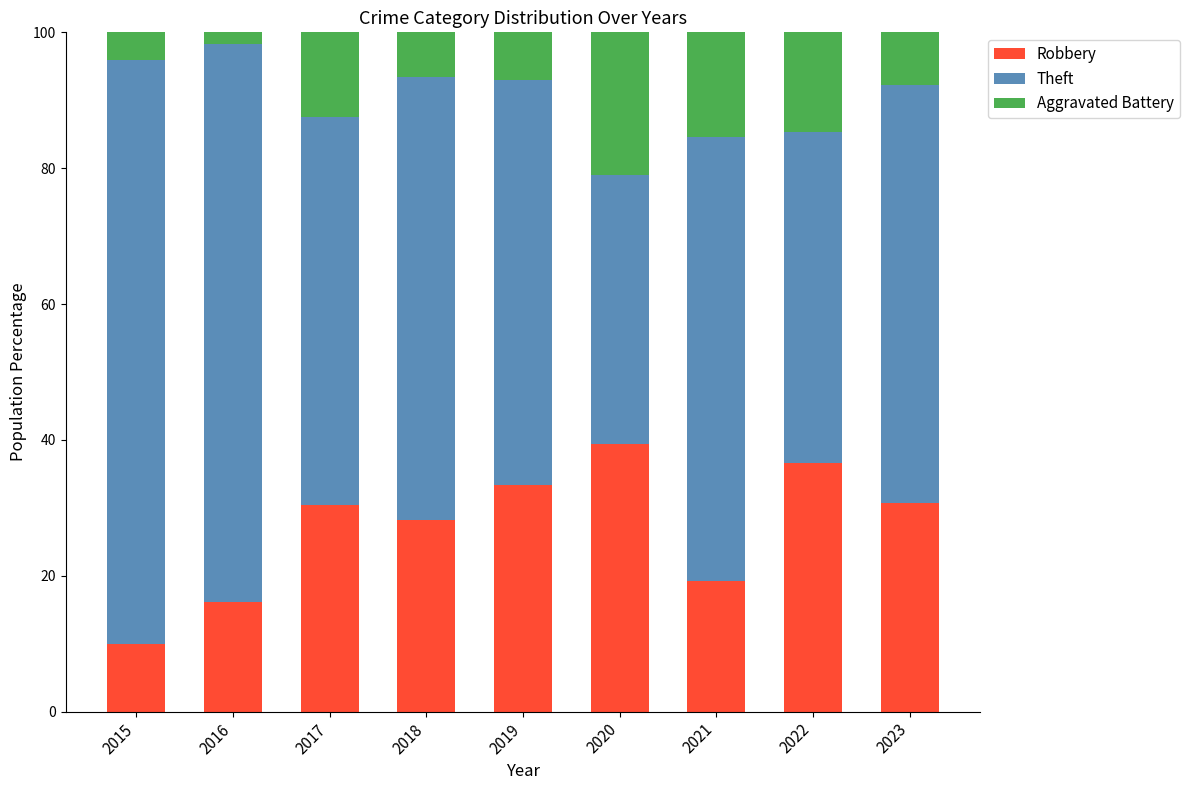

The Robbery series shows 9.5 at 2018. True or false?

False